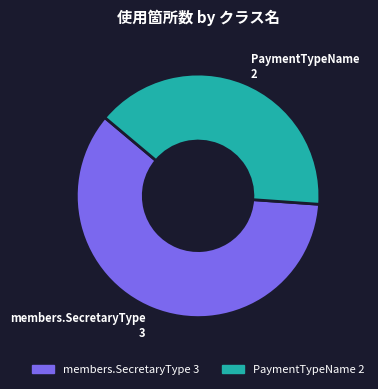

Does PaymentTypeName account for over 50% of the chart?

No